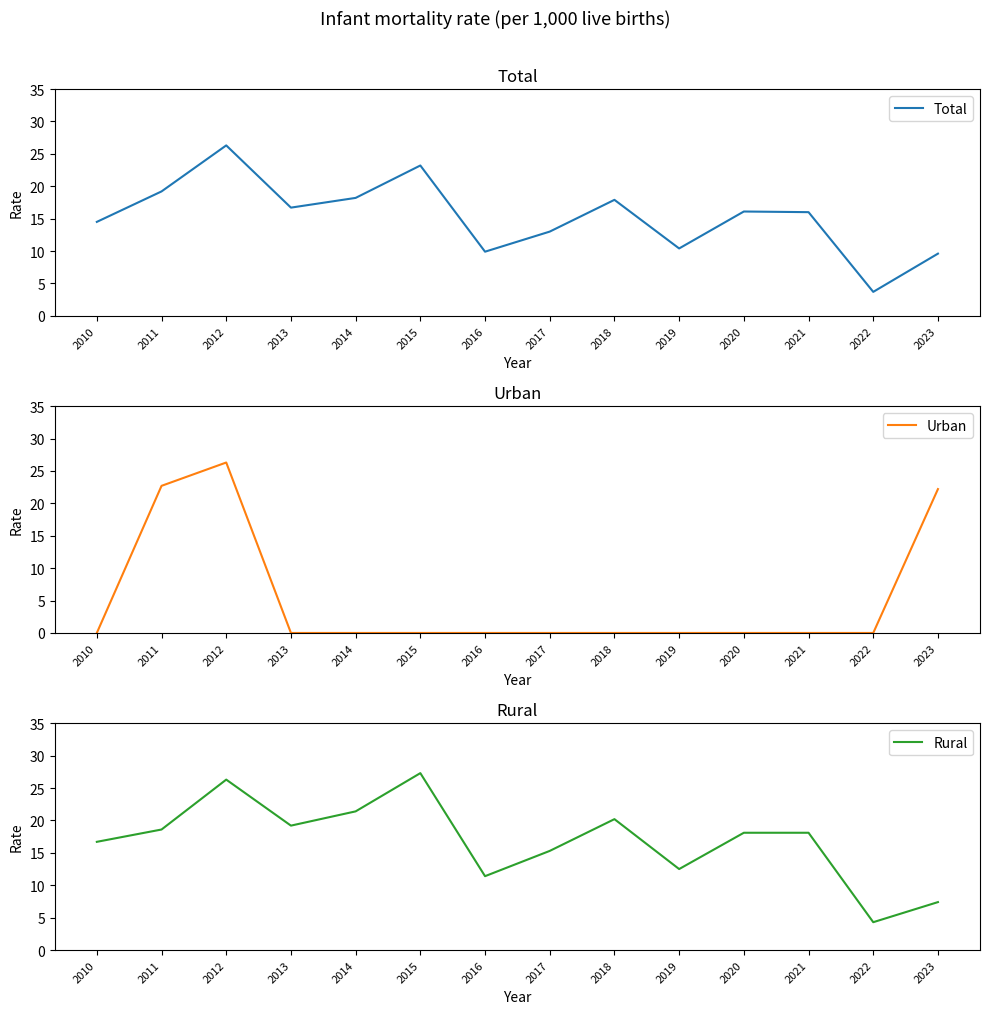

At which category is the sum across all series the highest?

2012